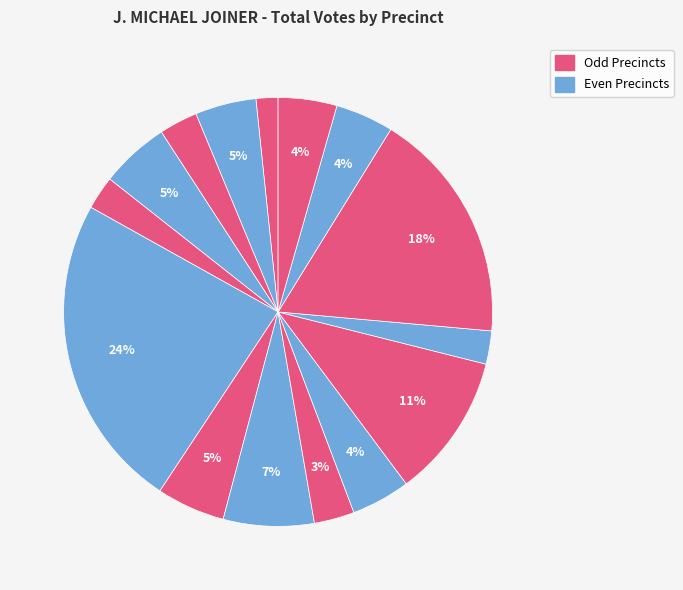

How many segments does this pie chart have?

15